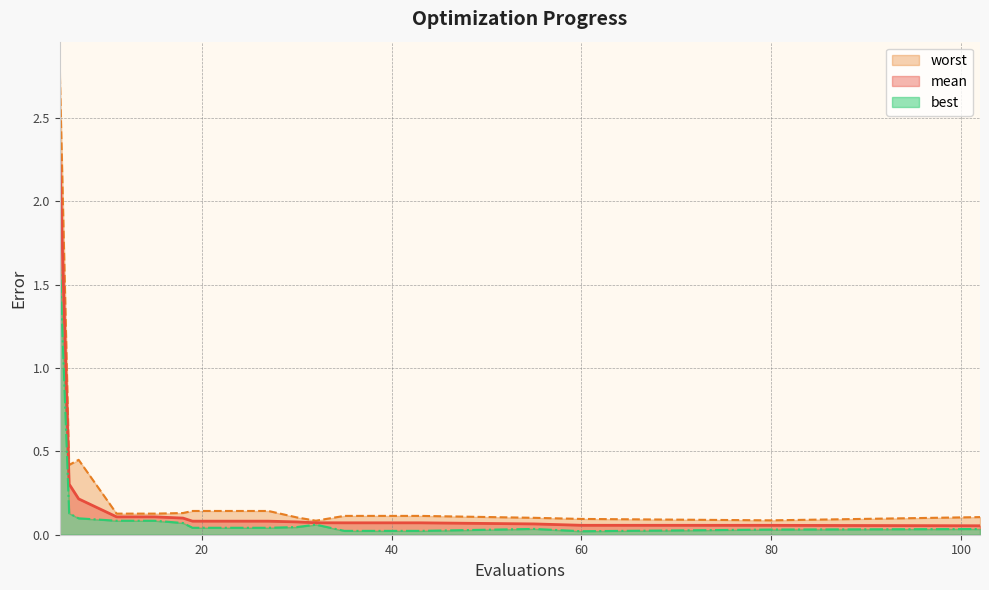

What is the average value of the worst series?

0.3